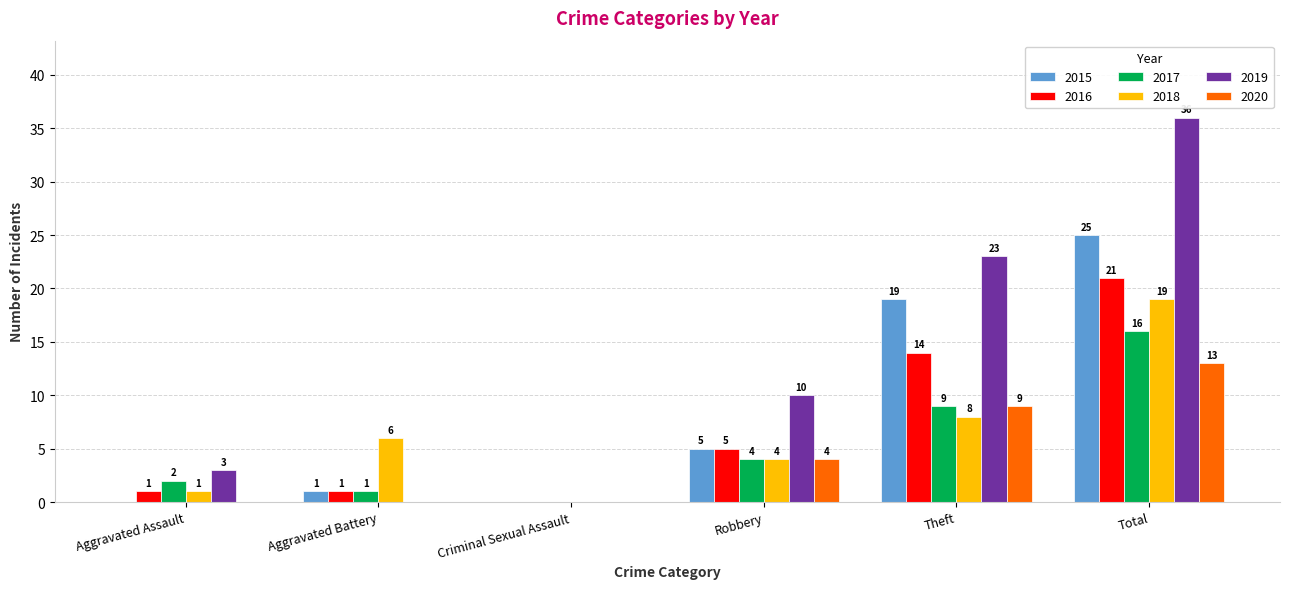

Count the number of data series in this chart.

6